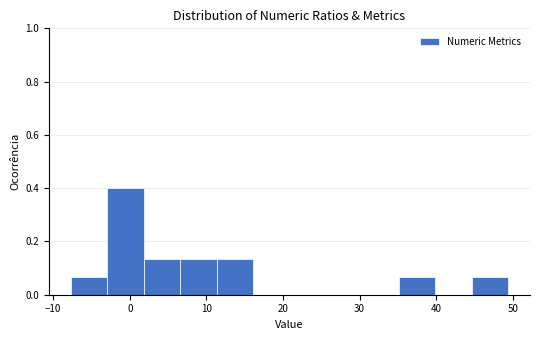

Reading left to right, transcribe this chart: for each bar, give the range it covers on the x-axis and its height. Neither the bar edges nor the heights are printed on the chart, so give them approximately, as read against the axes.

-8 to -3: 0.06
-3 to 2: 0.40
2 to 7: 0.14
7 to 11: 0.14
11 to 16: 0.14
16 to 21: 0
21 to 26: 0
26 to 30: 0
30 to 35: 0
35 to 40: 0.06
40 to 45: 0
45 to 49: 0.06